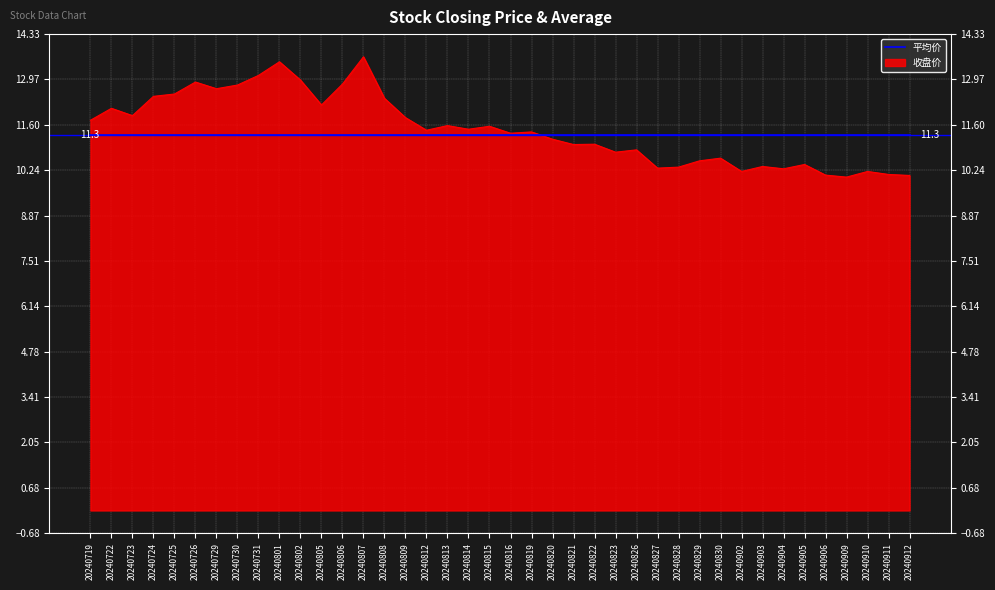

Which label corresponds to the largest value in the chart?

20240807